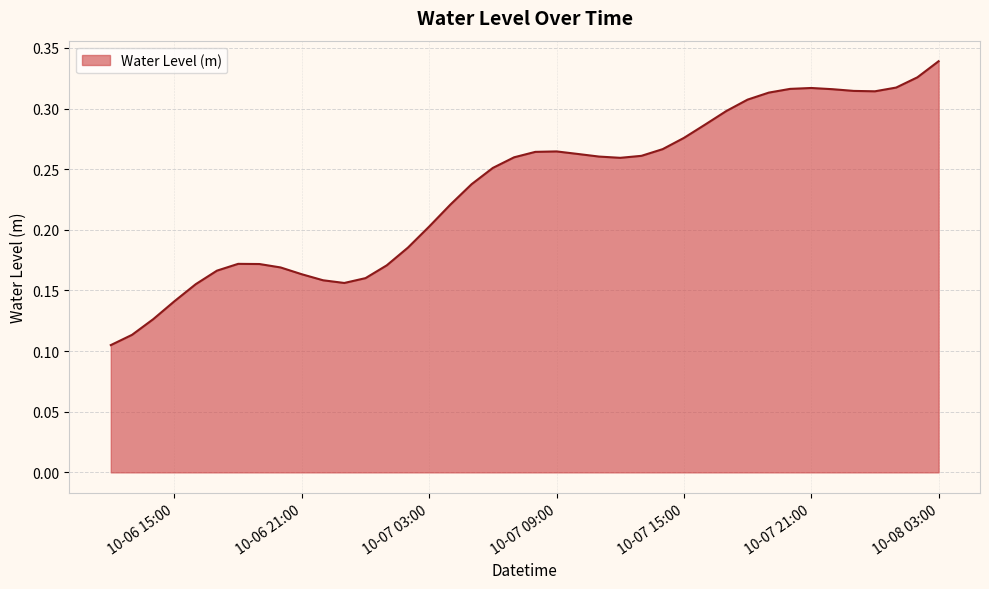

How many points are higher than both their immediate neighbors (excluding endpoints)?

3